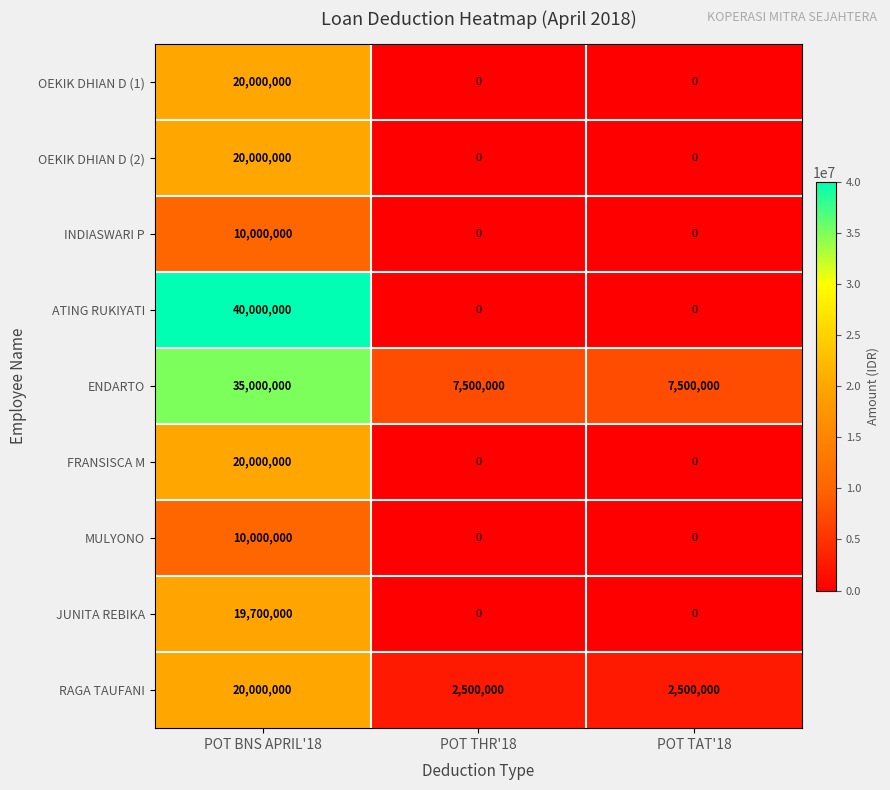

Which category has the highest value in the MULYONO series?

POT BNS APRIL'18